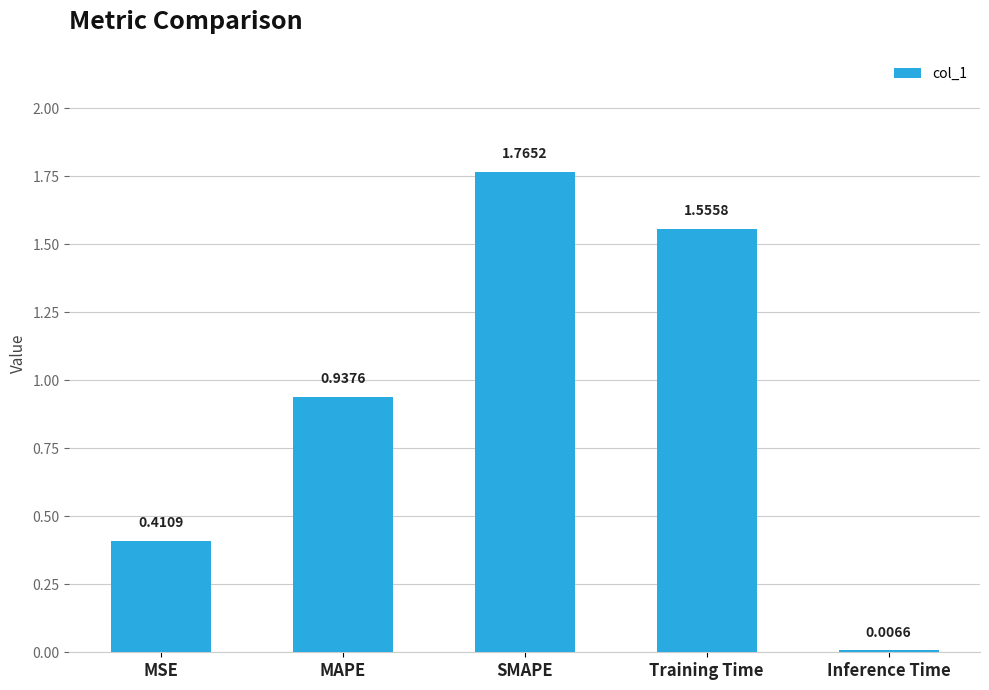

What is the sum of the values at MSE and SMAPE?

2.2